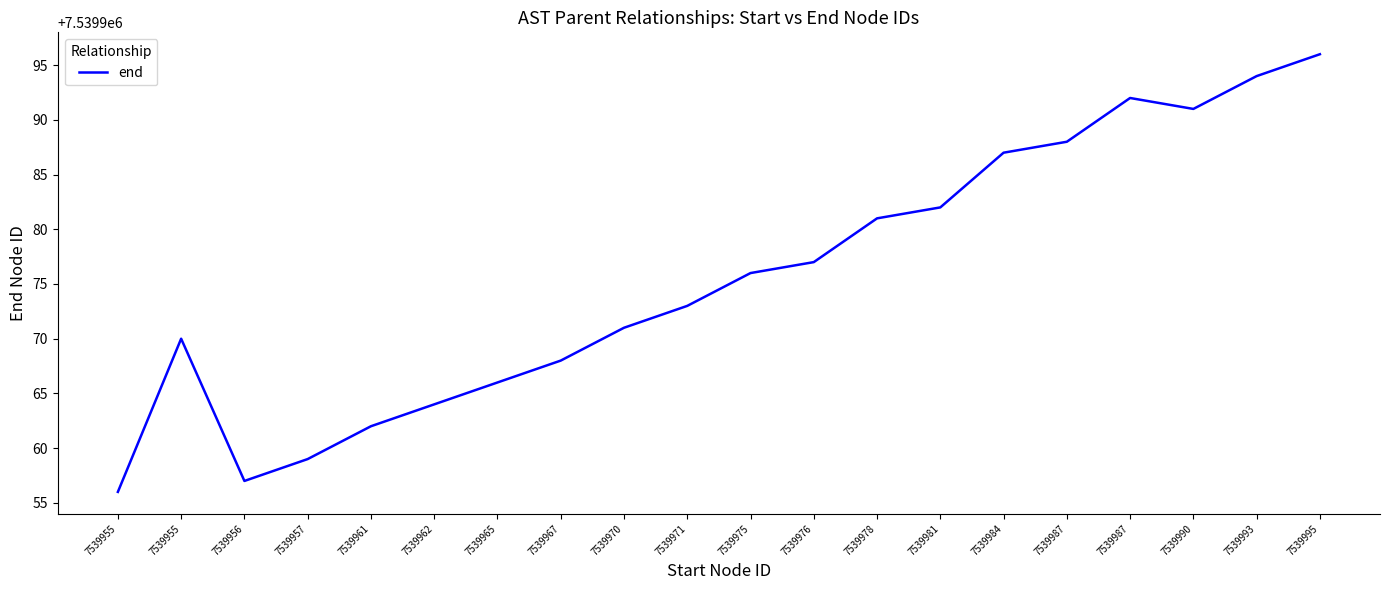

Is this an area chart (filled region under the line)?

No